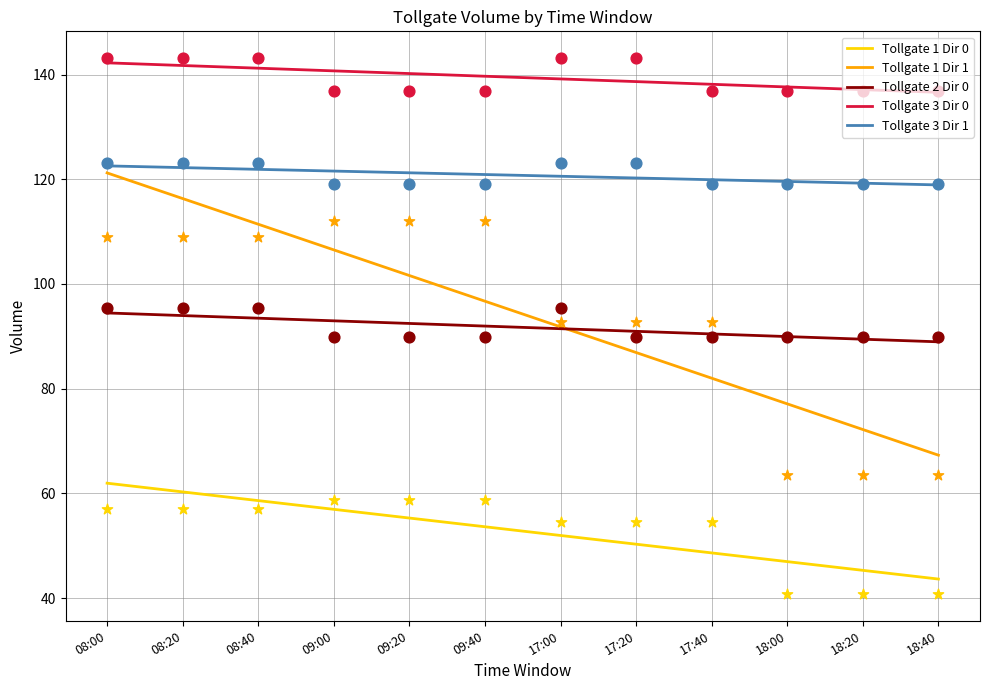

At which category is the sum across all series the highest?

08:00